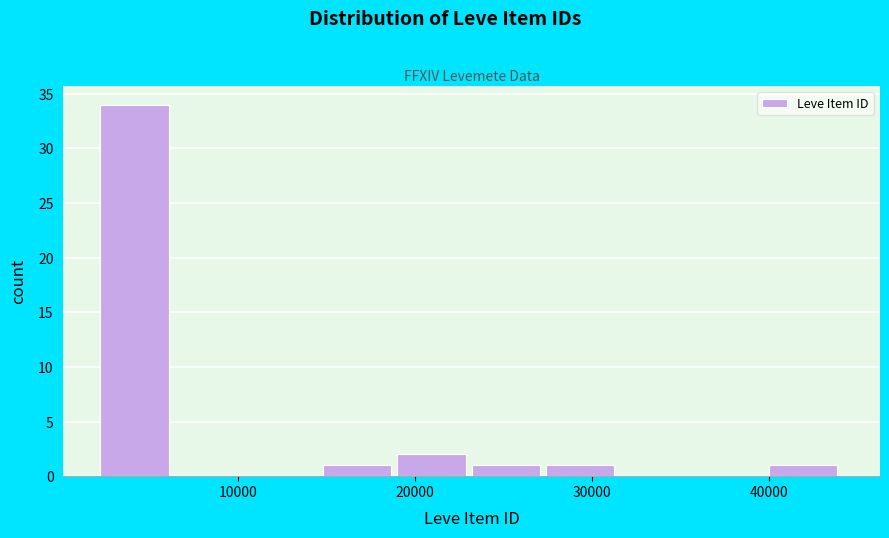

Reading left to right, transcribe this chart: for each bar, give the range it covers on the x-axis and its height. Neither the bar edges nor the heights are printed on the chart, so give them approximately, as read against the axes.

2000 to 6000: 34
6000 to 11000: 0
11000 to 15000: 0
15000 to 19000: 1
19000 to 23000: 2
23000 to 27000: 1
27000 to 32000: 1
32000 to 36000: 0
36000 to 40000: 0
40000 to 44000: 1